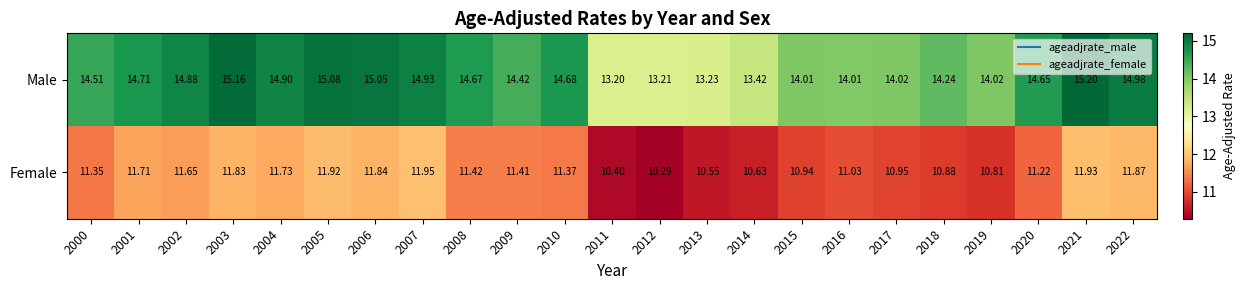

Which series has the largest range (max minus min)?

Male